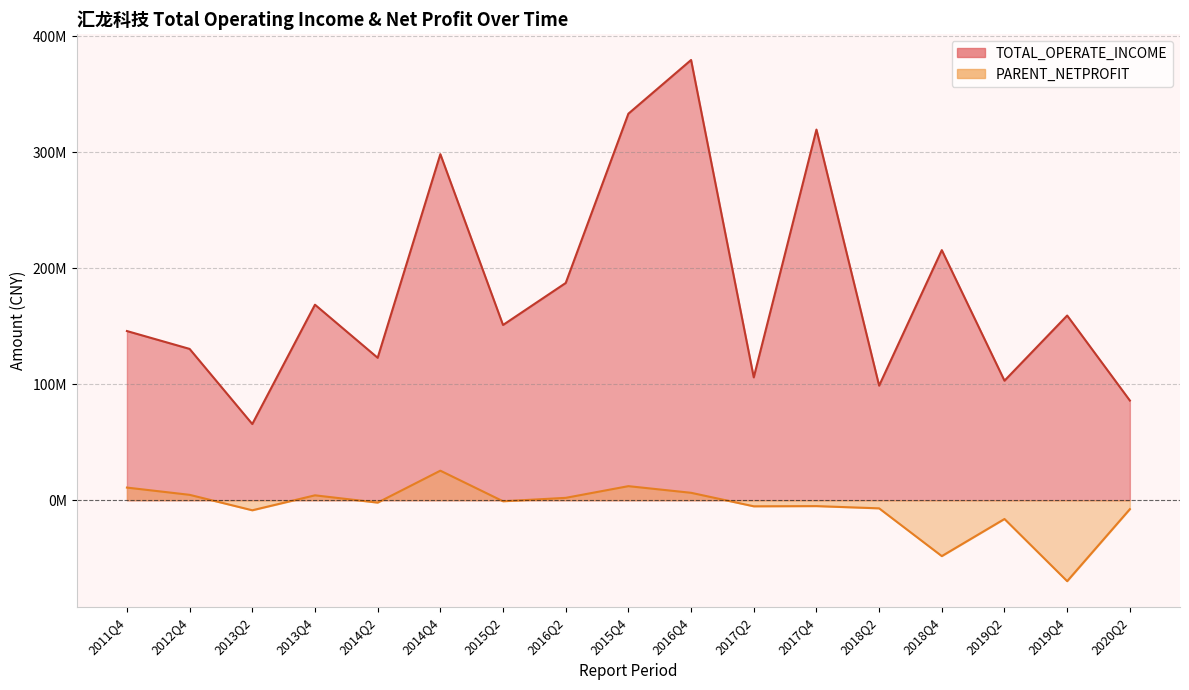

True or false: TOTAL_OPERATE_INCOME has a value of 130457219.7 at 2012Q4.

True